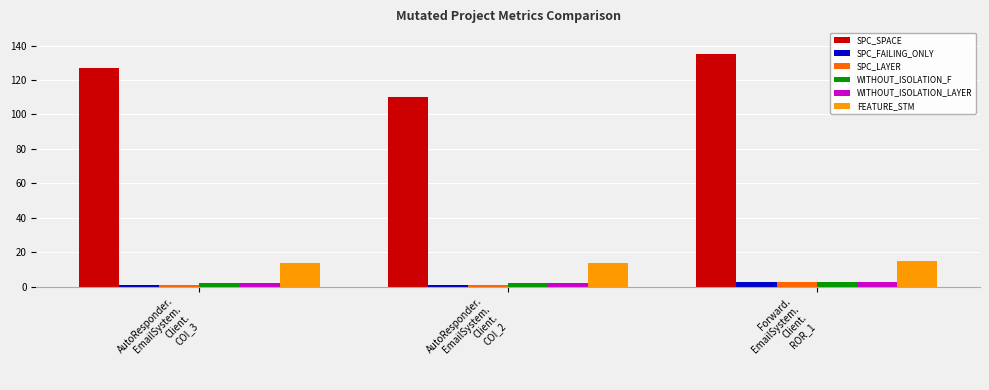

Which series has the largest total across all categories?

SPC_SPACE